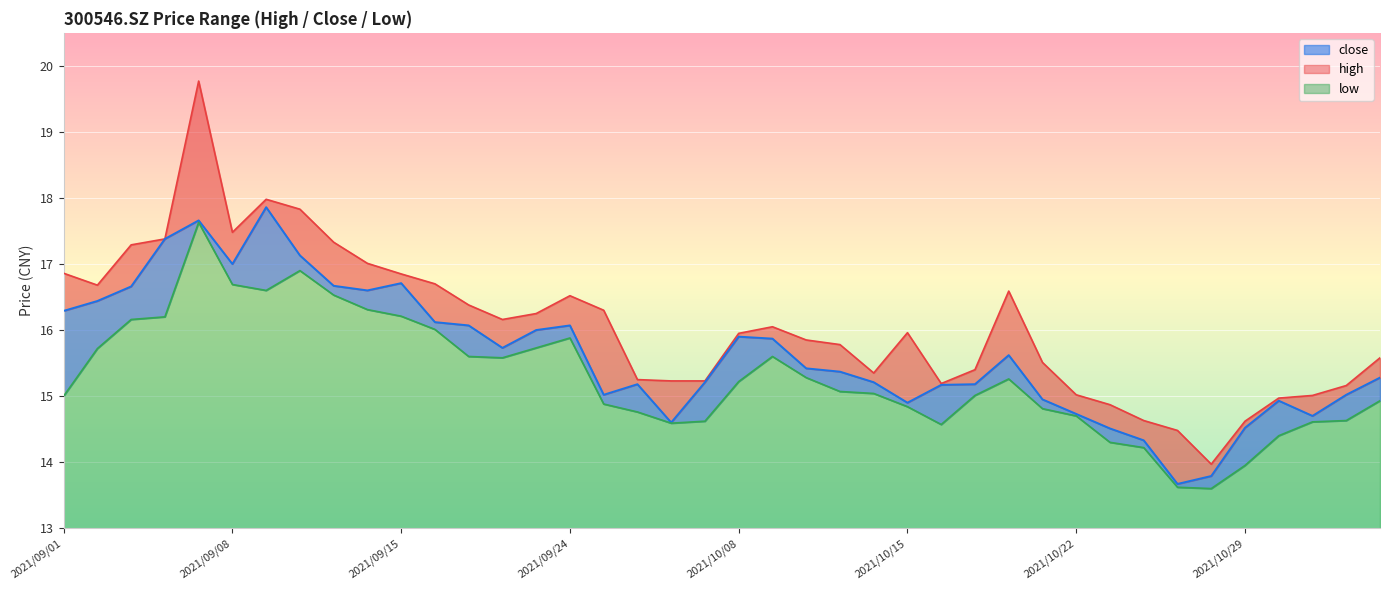

What are all the series names shown in the legend?

high, close, low